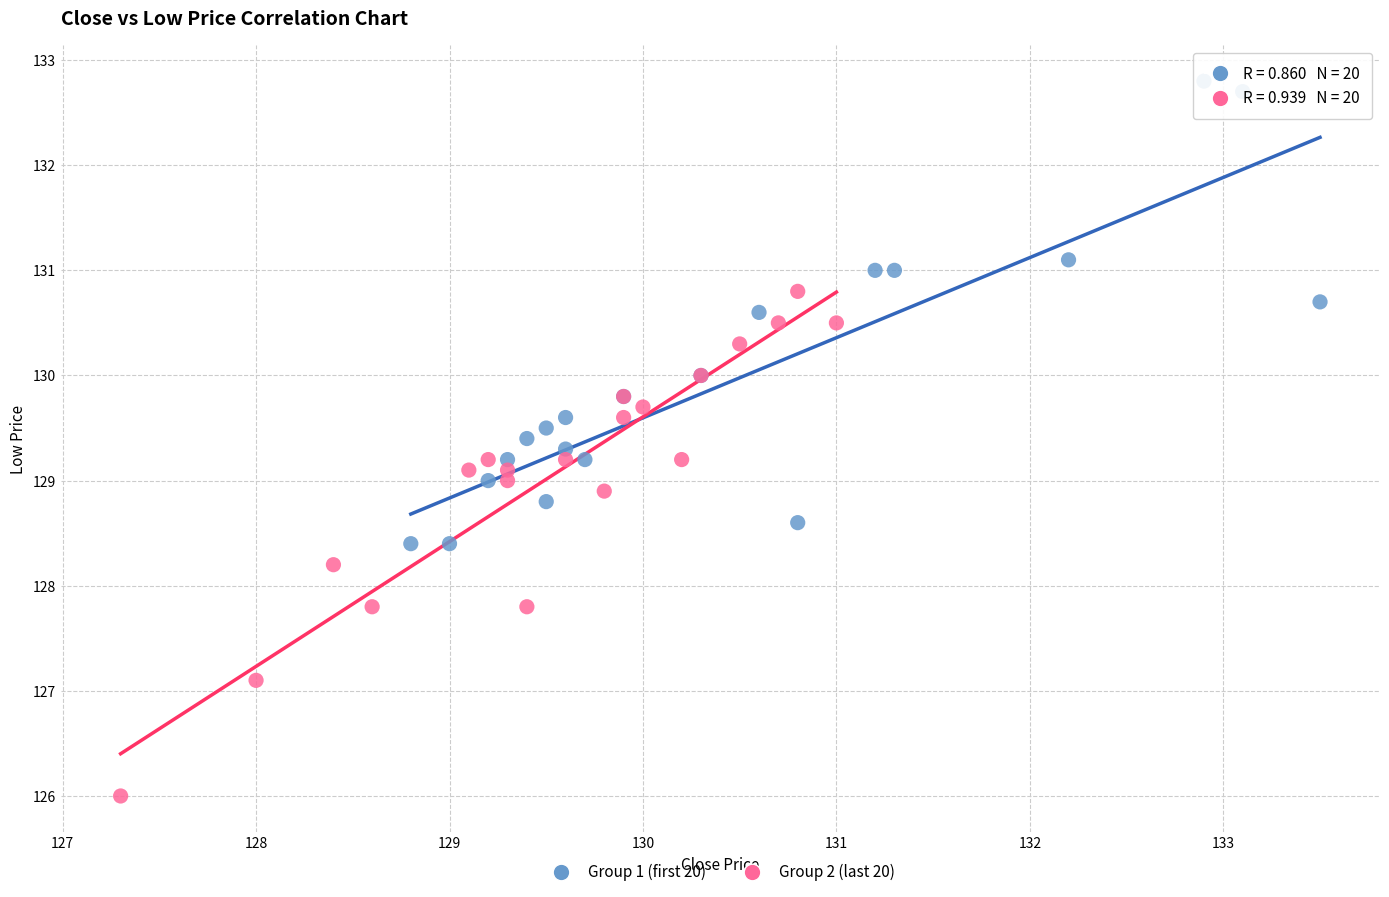

Which series has the largest Y range (max minus min)?

Group 2 (last 20)